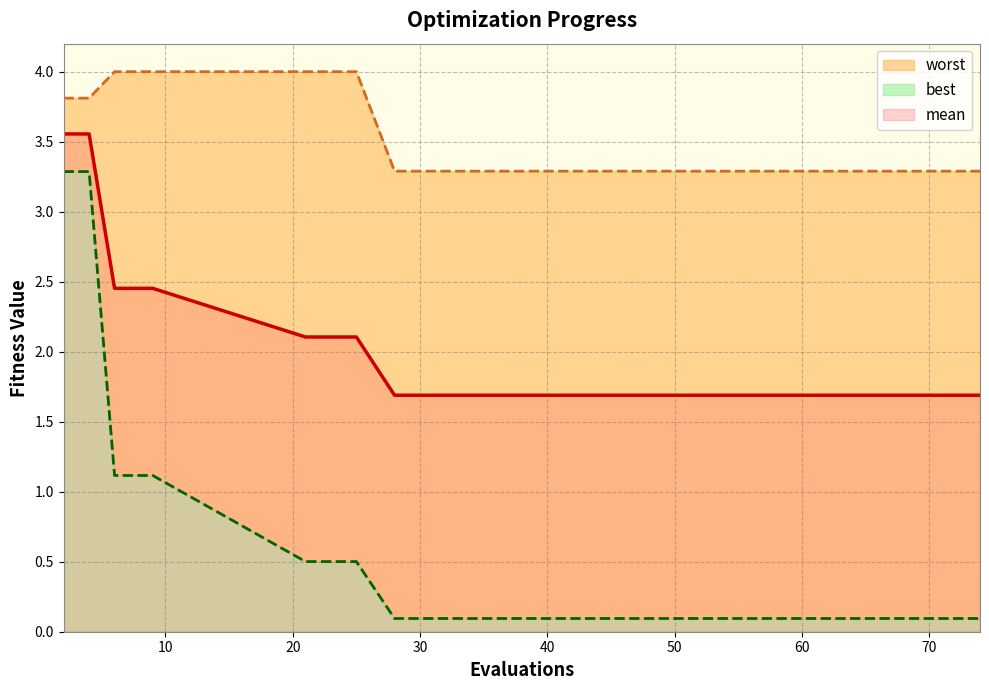

What is the minimum value for worst?

3.3